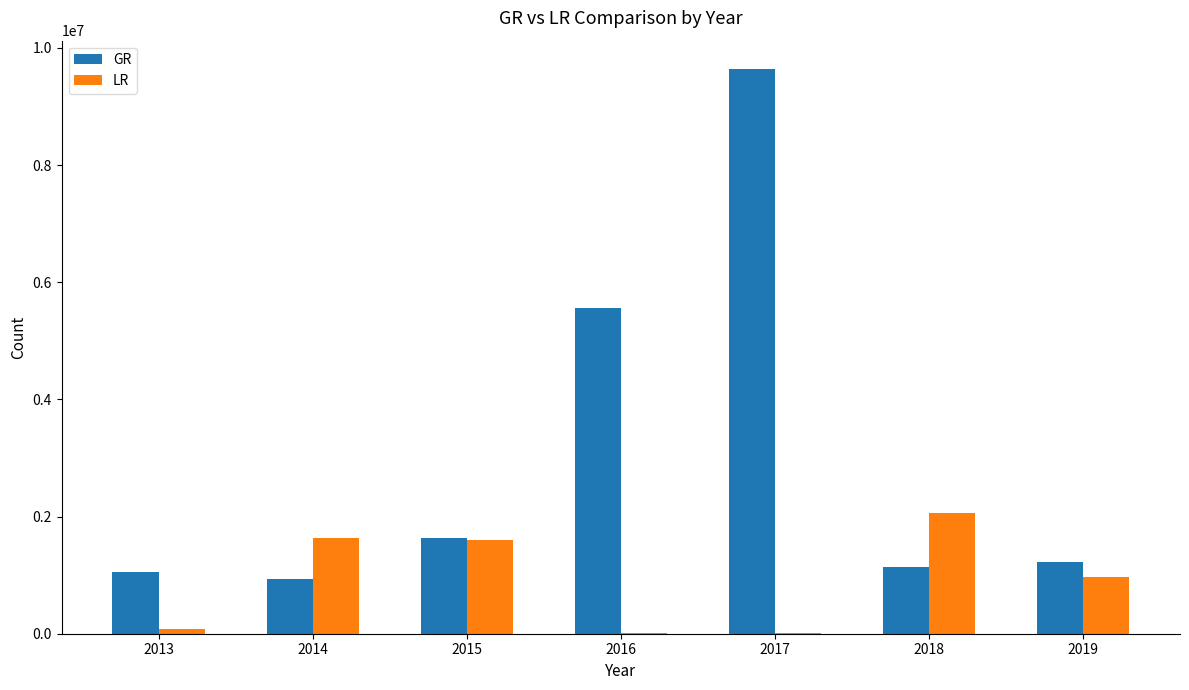

Is the value of LR at 2017 greater than the value of GR at 2016?

No